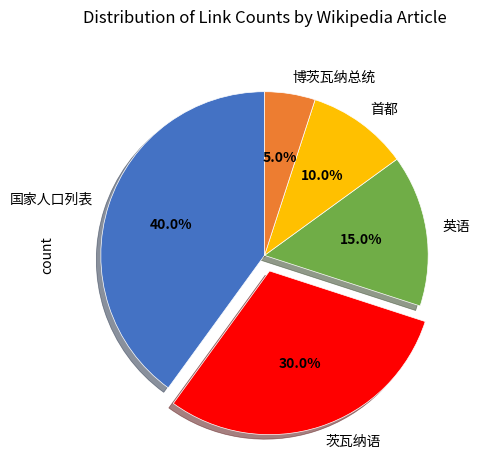

Between 国家人口列表 and 茨瓦纳语, which is larger?

国家人口列表